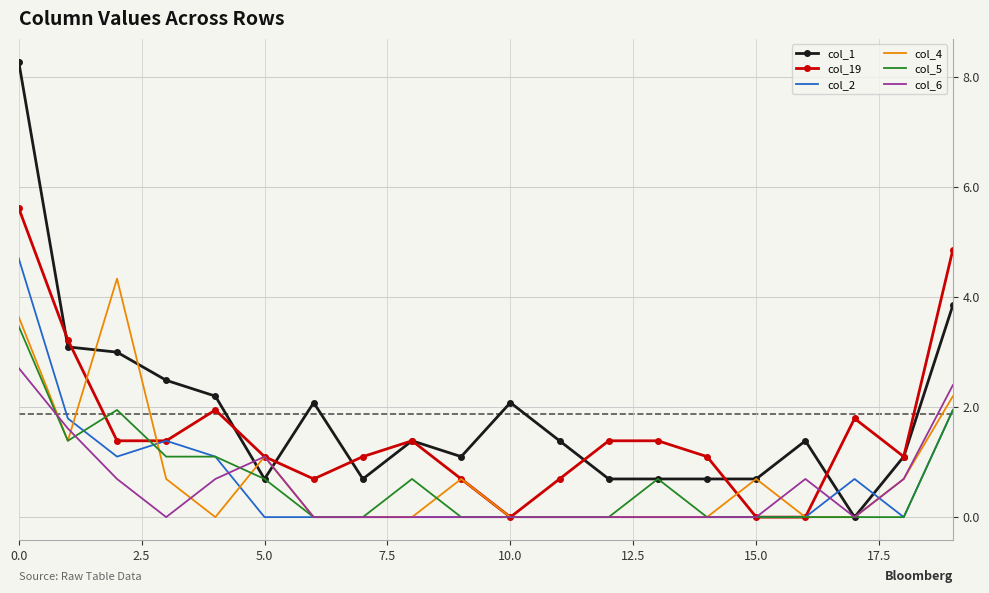

What is the difference between the second highest and second lowest values in the col_19 series?

4.9